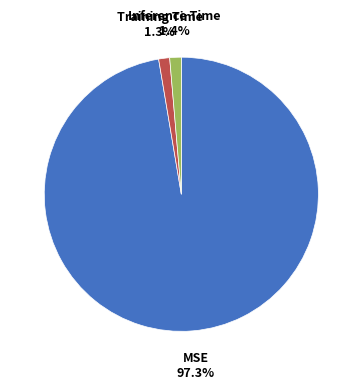

What is the largest slice in the pie chart?

MSE